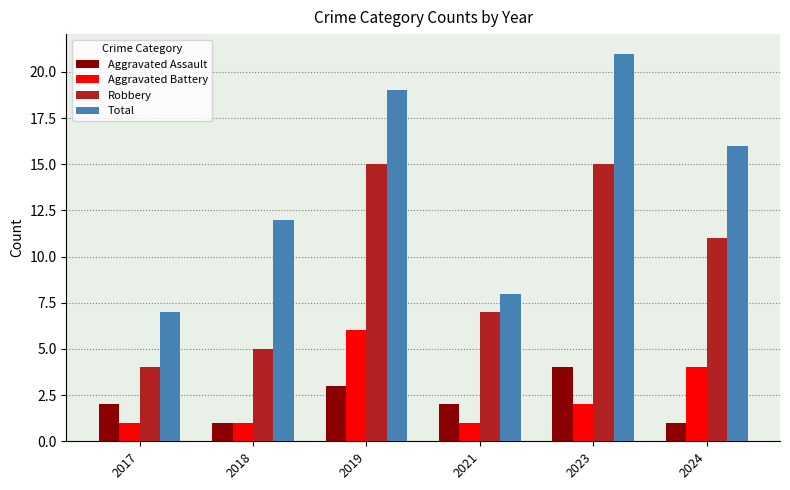

Read the Total value at 2023.

21